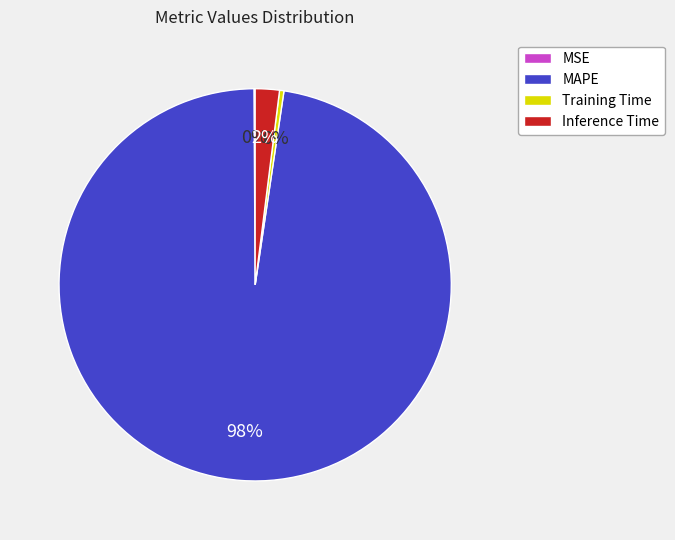

Do MAPE and Training Time together represent more than half of the pie?

Yes